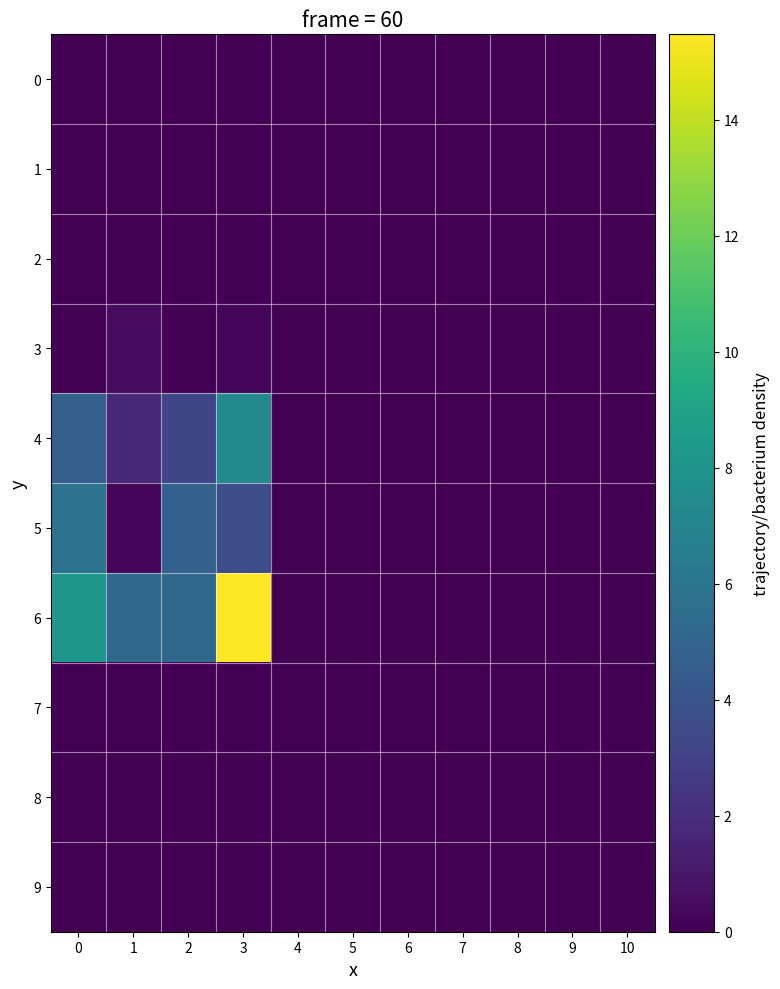

What is the maximum value shown in the chart?

15.5